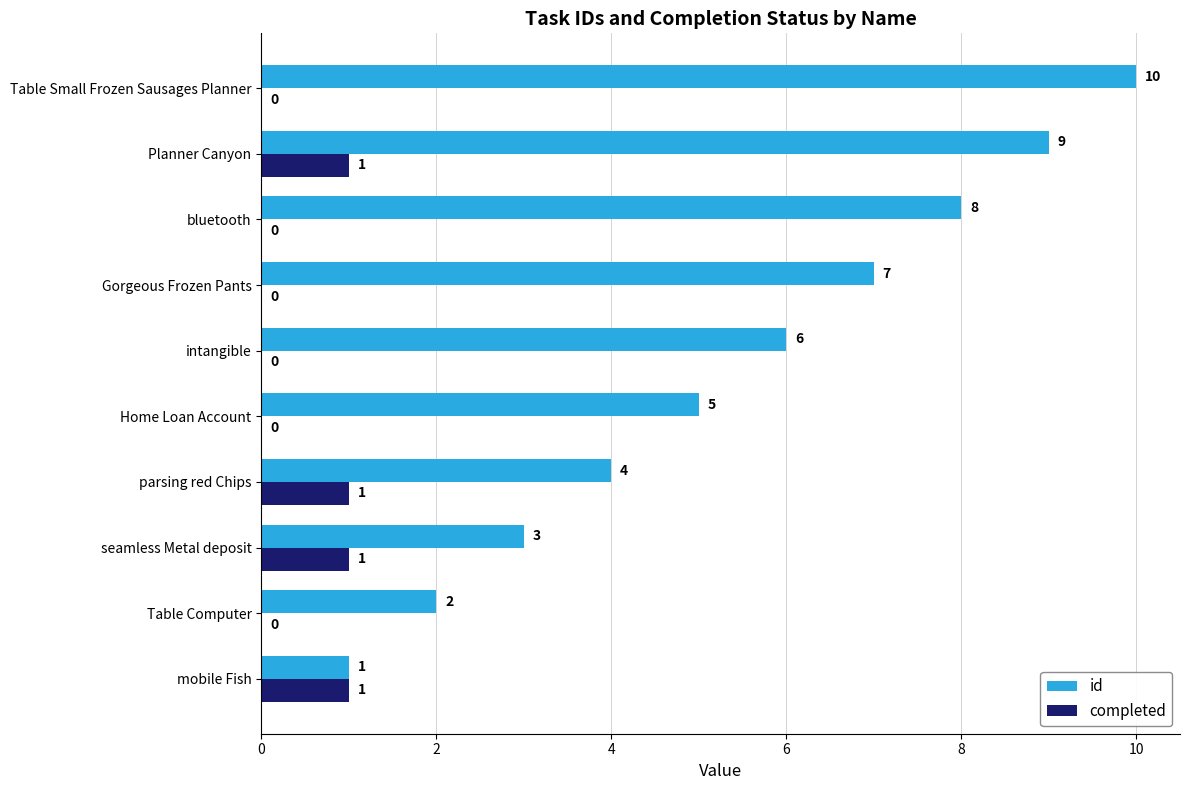

The completed series shows 1 at seamless Metal deposit. True or false?

True